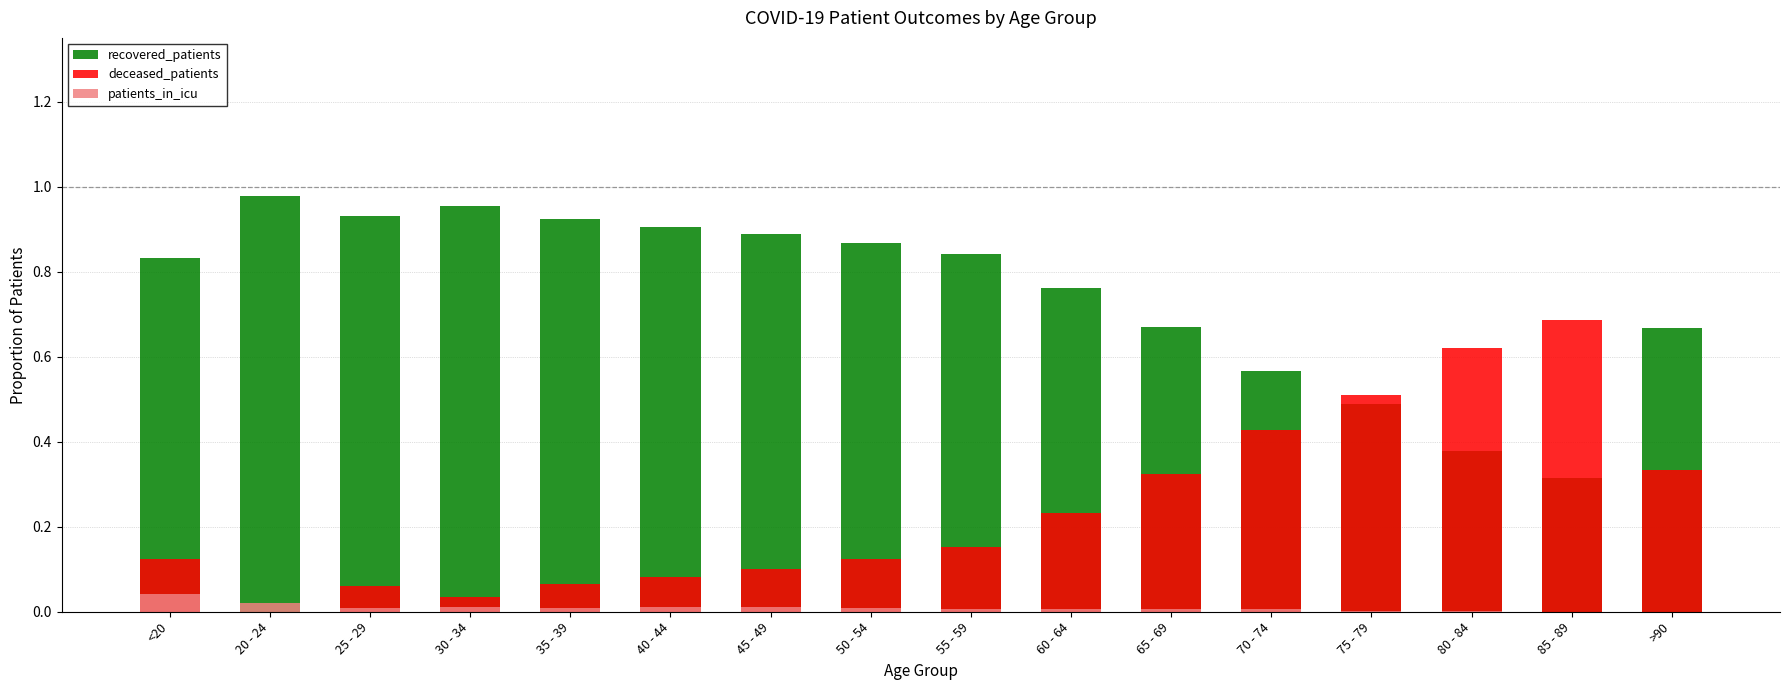

What is the difference between the highest and lowest values at 60 - 64?

0.8